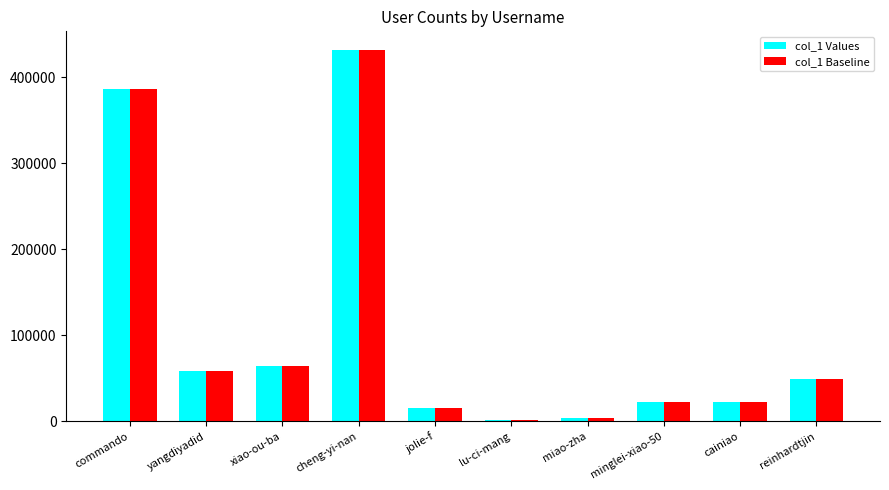

Does the chart contain stacked bars?

No